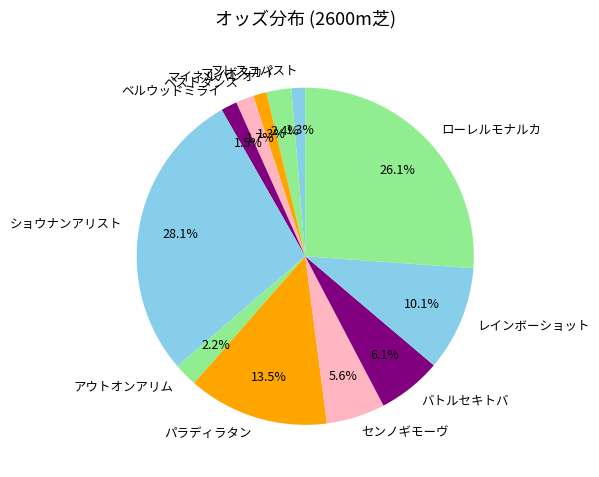

What is the ratio of the value at バトルセキトバ to the value at センノギモーヴ?

1.1